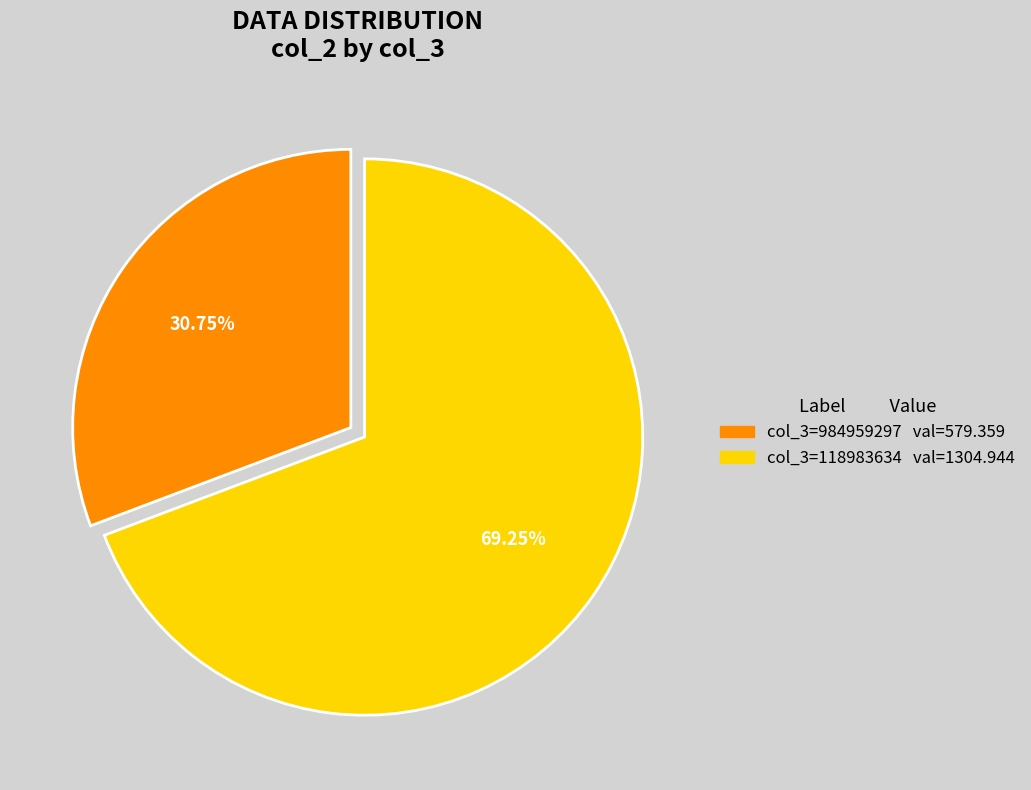

Is there a majority slice in this chart?

Yes